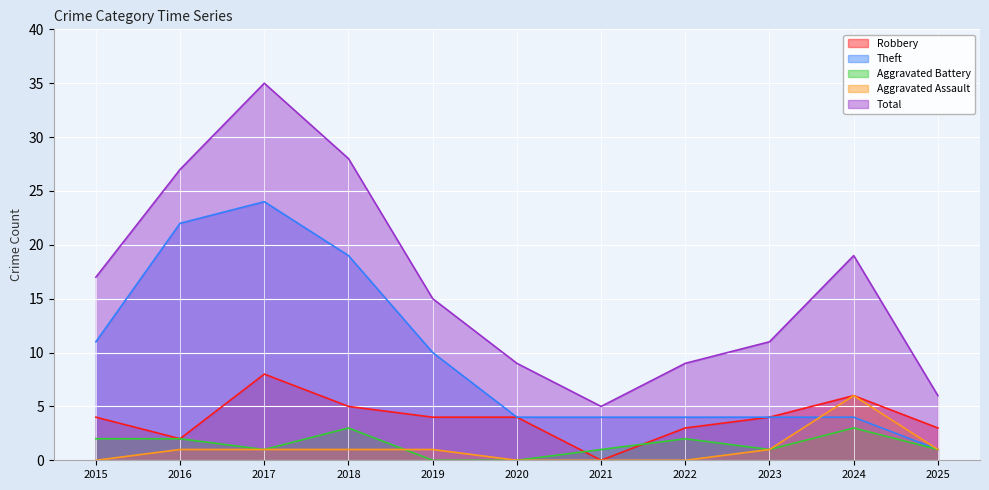

Which has a higher value, 2019 or 2017?

2017